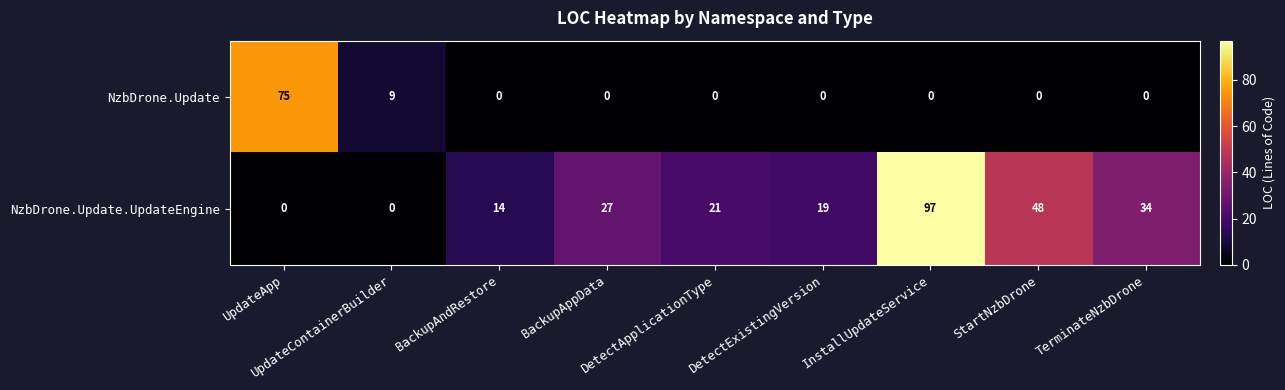

Which series has the widest spread of values?

NzbDrone.Update.UpdateEngine